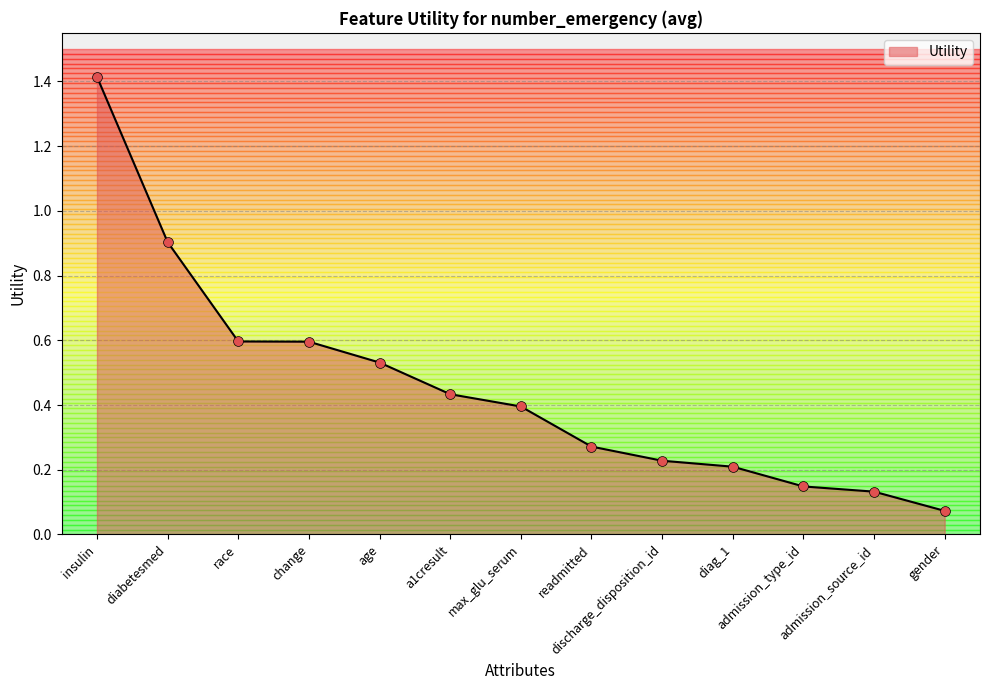

What is the change in value from insulin to diag_1?

-1.2